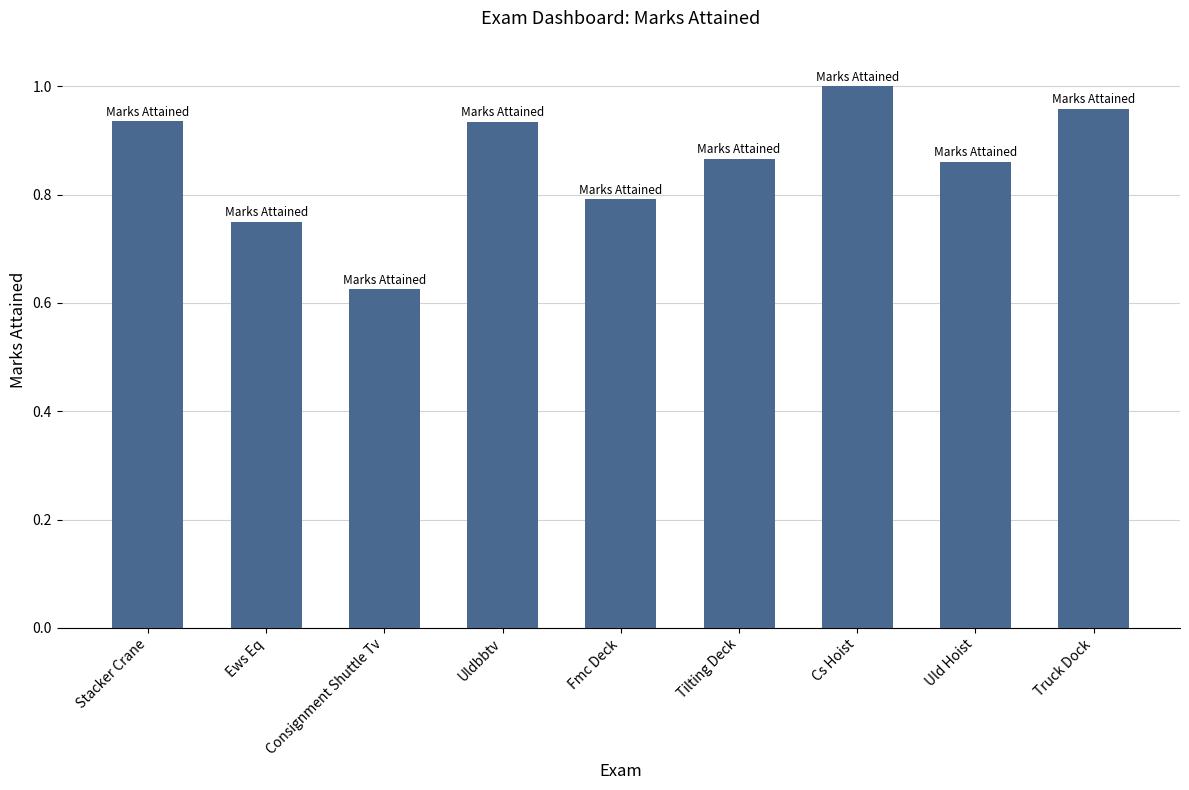

Does the chart contain stacked bars?

No